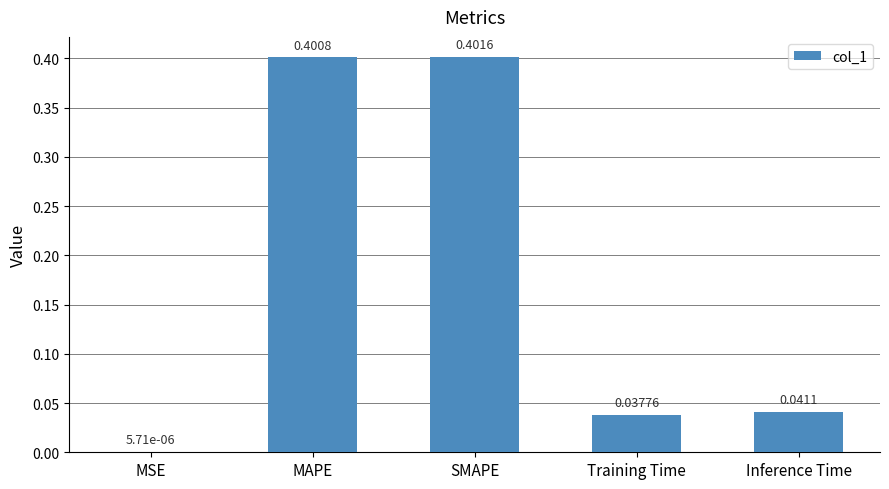

Which label corresponds to the largest value in the chart?

SMAPE